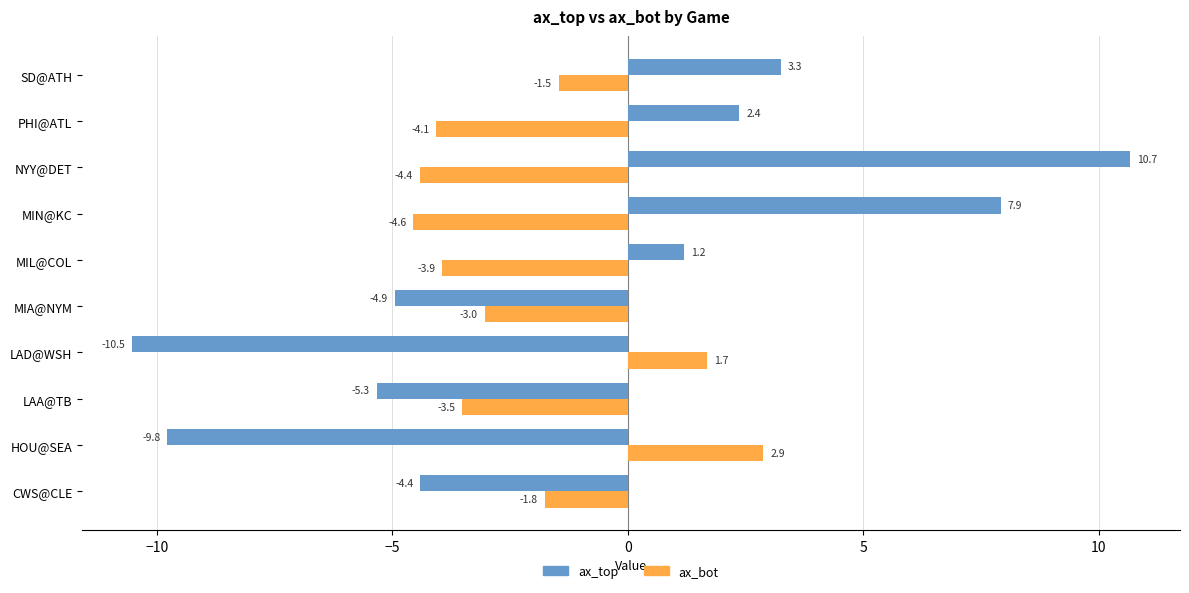

Which category has the highest value across all series?

NYY@DET